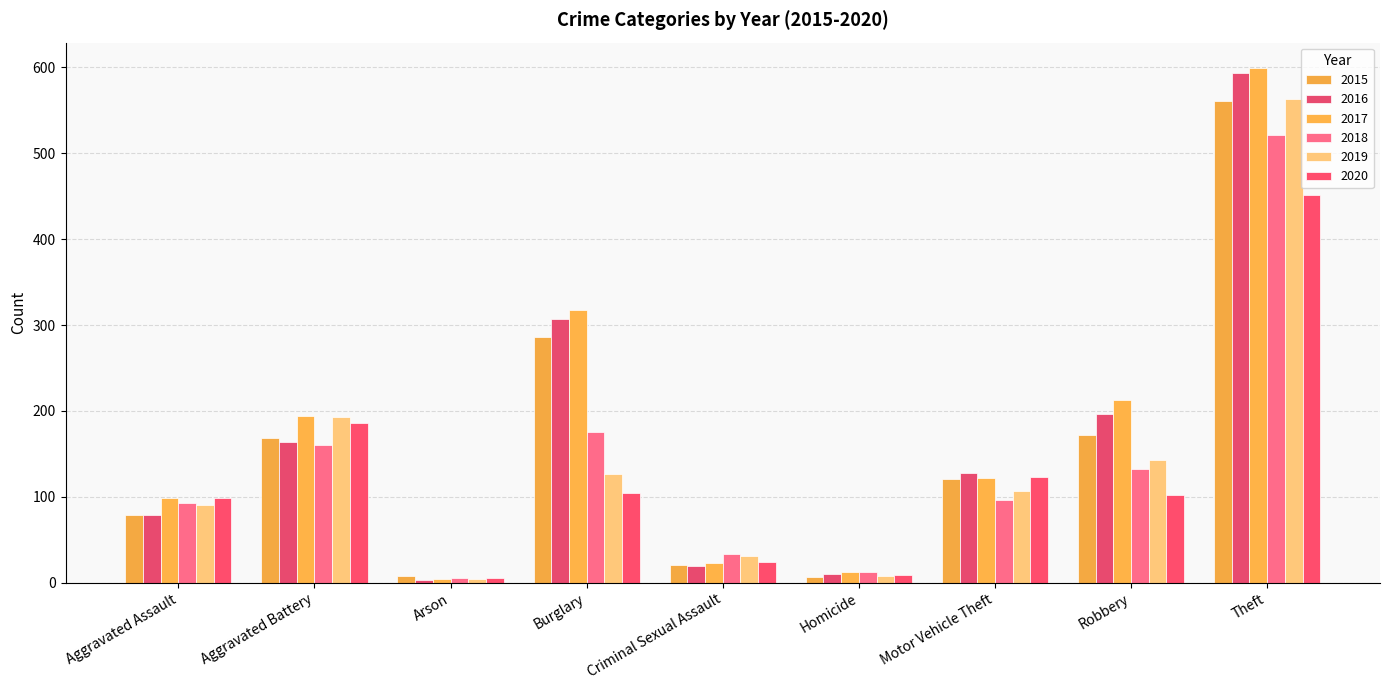

How many groups of bars are there?

9